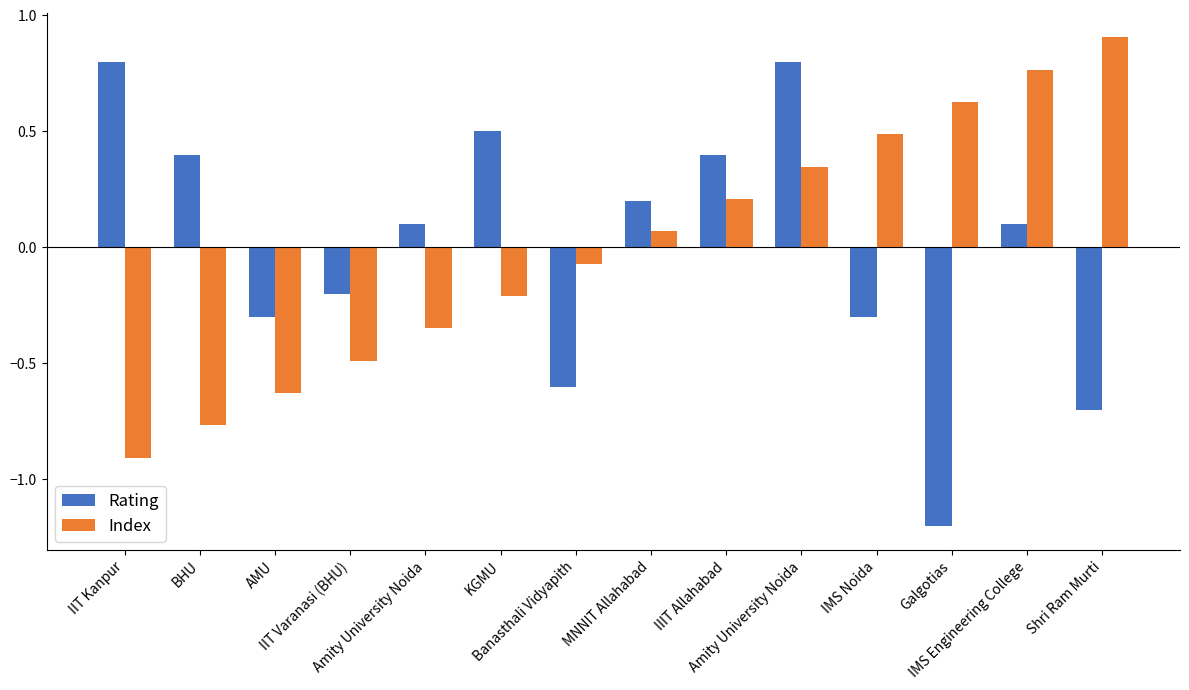

What is the difference between the maximum and minimum values in the Rating series?

2.0